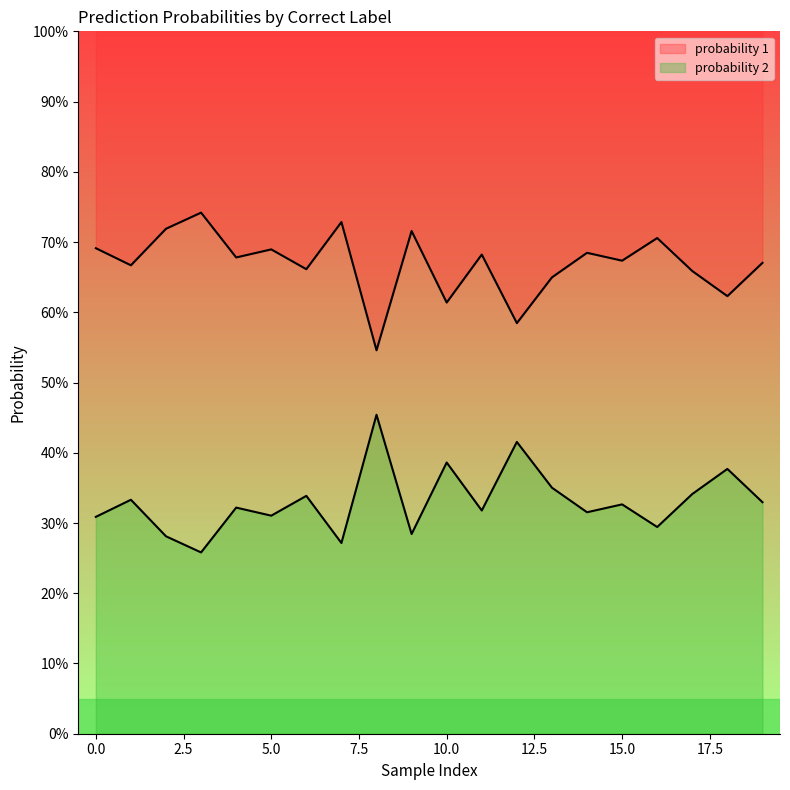

Rank the series by their average value, from lowest to highest.

probability 2, probability 1